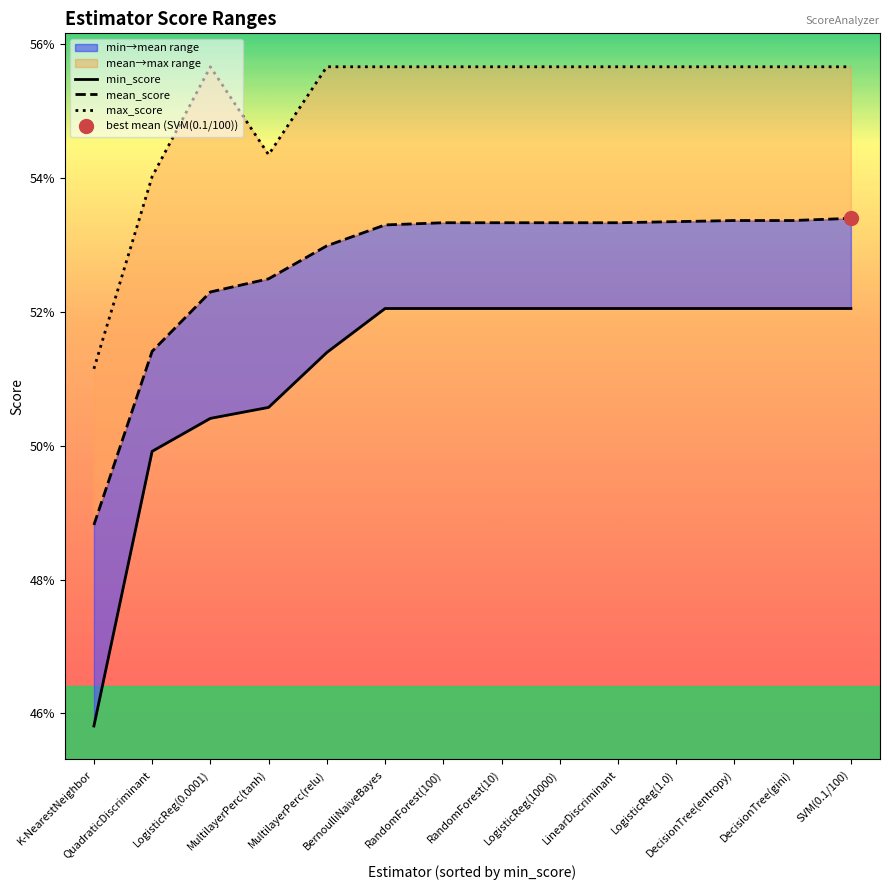

Which series has the largest total across all categories?

max_score